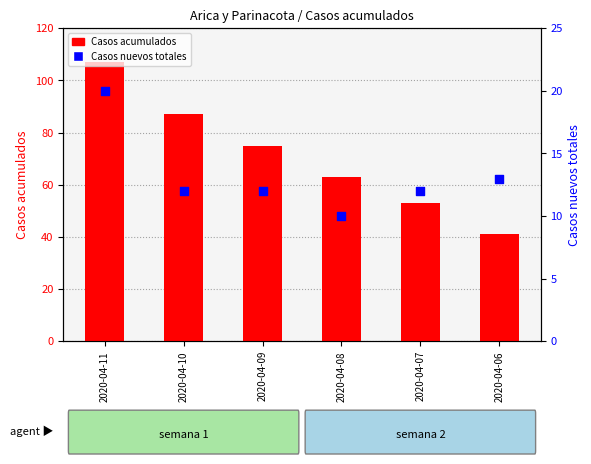

Is the value of Casos nuevos totales at 2020-04-10 greater than the value of Casos acumulados at 2020-04-07?

No